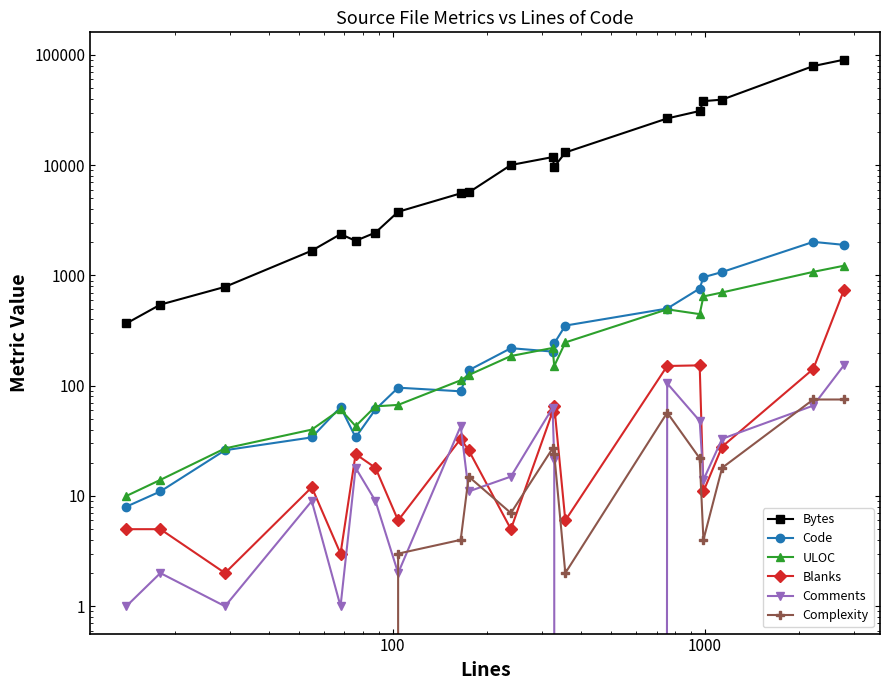

How many lines are shown in the chart?

6